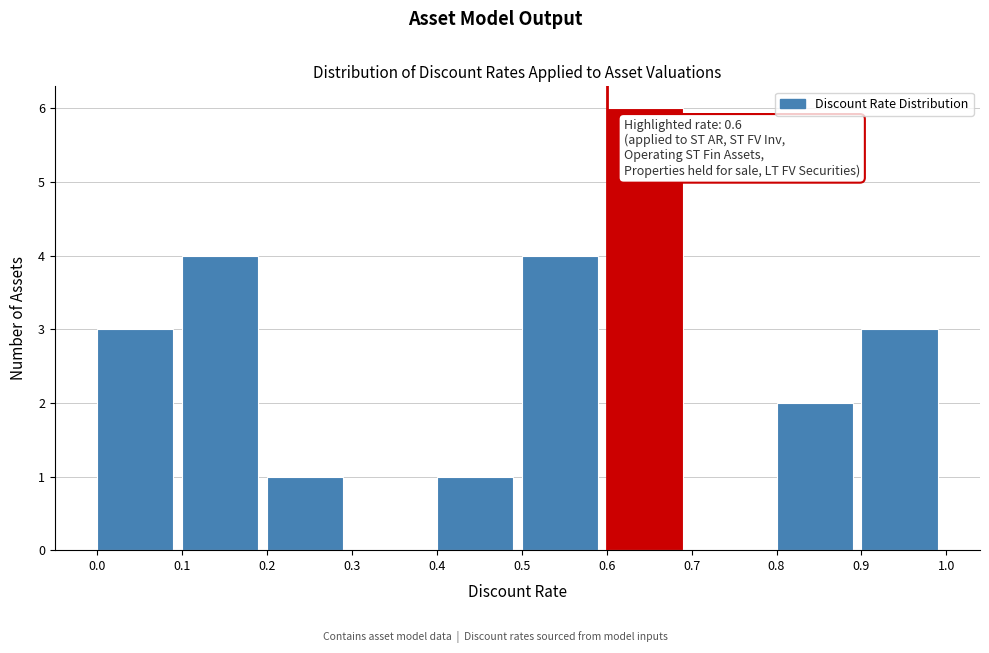

Which range on the x-axis has the tallest bar?

0.6 to 0.7